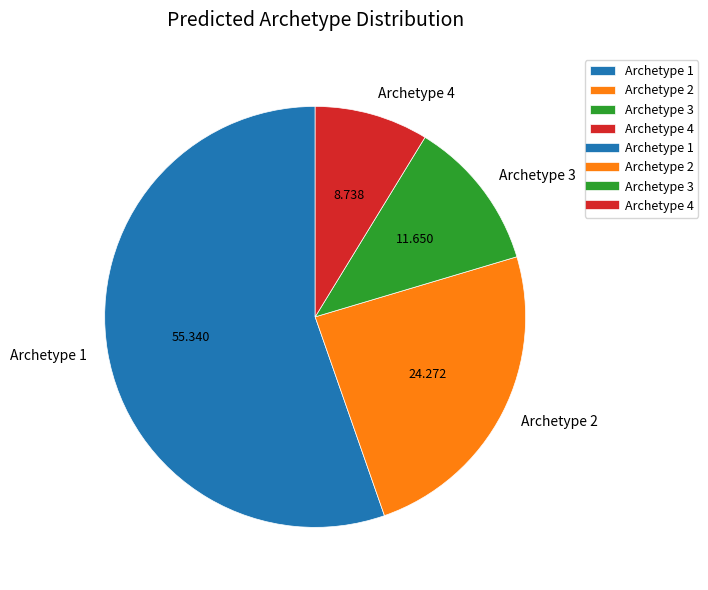

Which category has the biggest portion of the pie?

Archetype 1